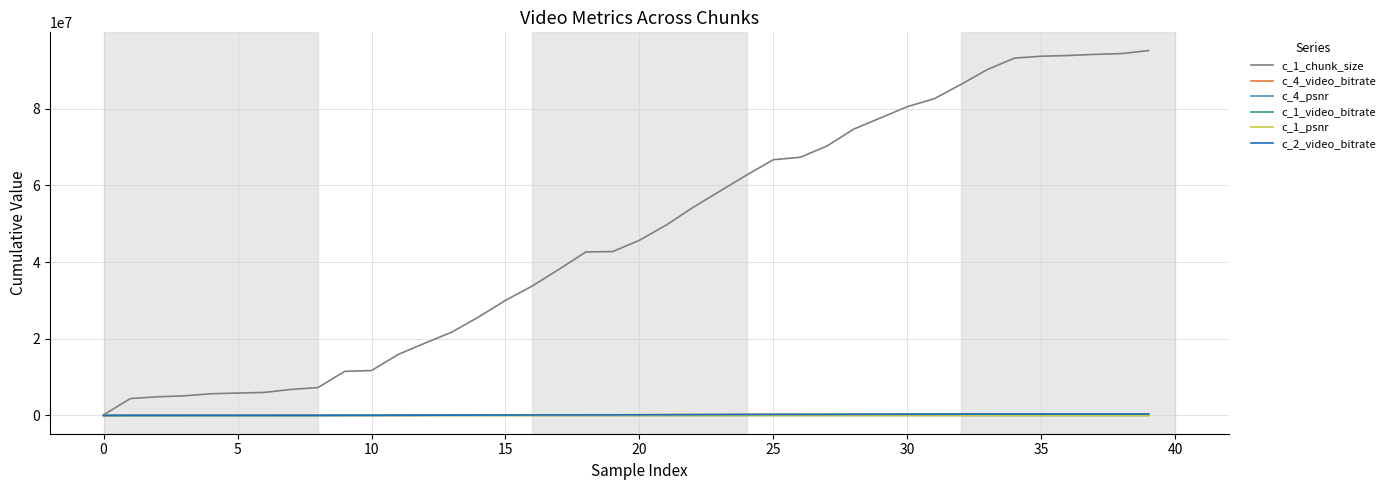

Which series has the largest total across all categories?

c_1_chunk_size